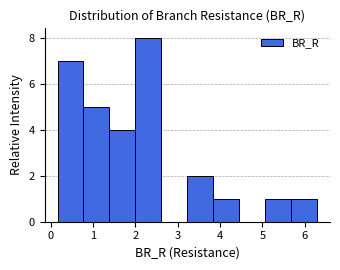

Over which range of the x-axis is the bar tallest?

2.0 to 2.6